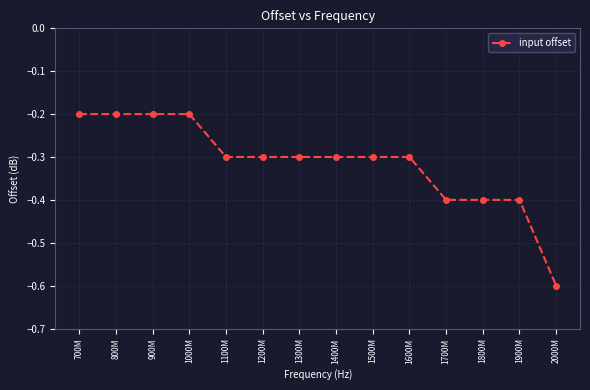

Reading left to right, extract all data points from this chart.

-0.2	-0.2	-0.2	-0.2	-0.3	-0.3	-0.3	-0.3	-0.3	-0.3	-0.4	-0.4	-0.4	-0.6